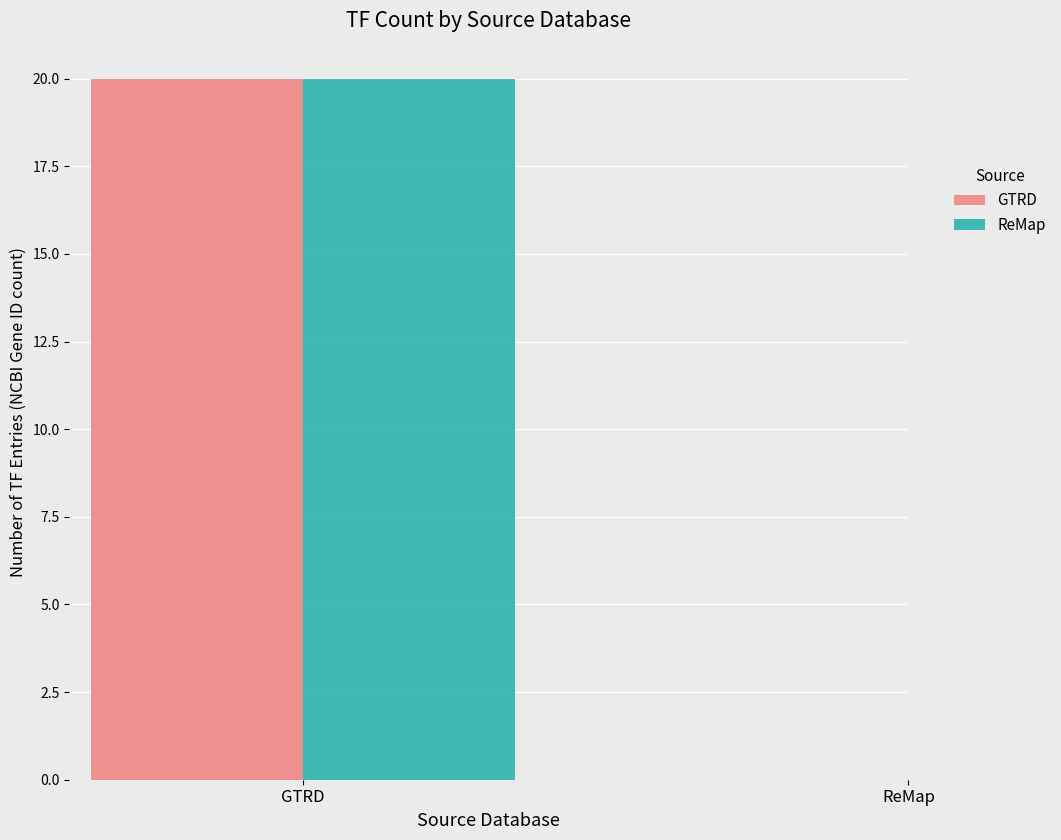

What are all the series names shown in the legend?

GTRD, ReMap